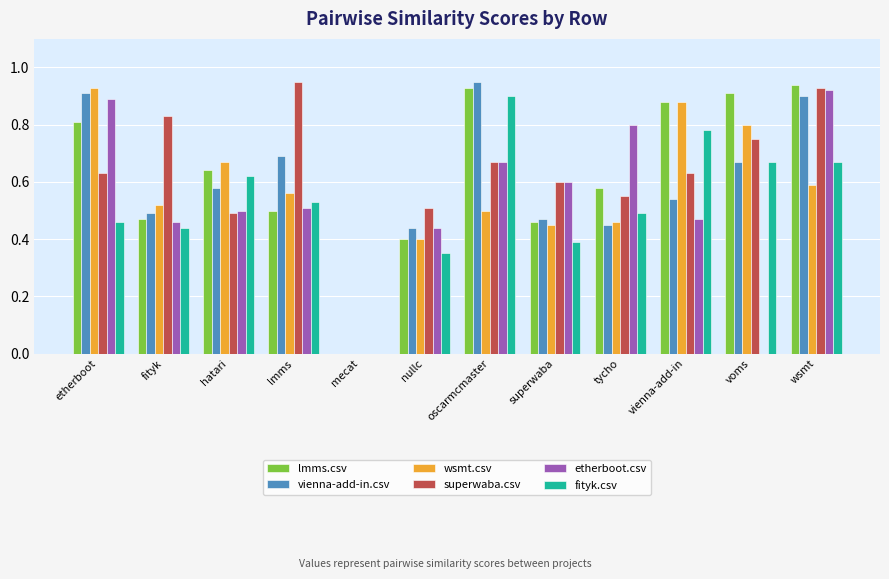

Between superwaba and tycho, which series saw the biggest shift?

etherboot.csv